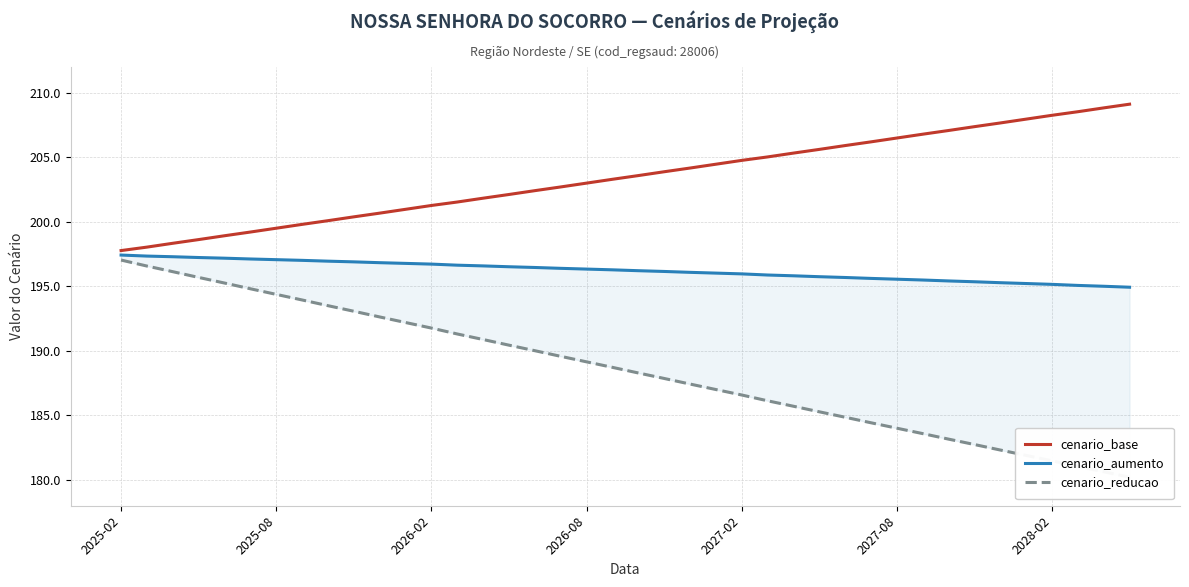

At how many categories does at least one series exceed 196?

40